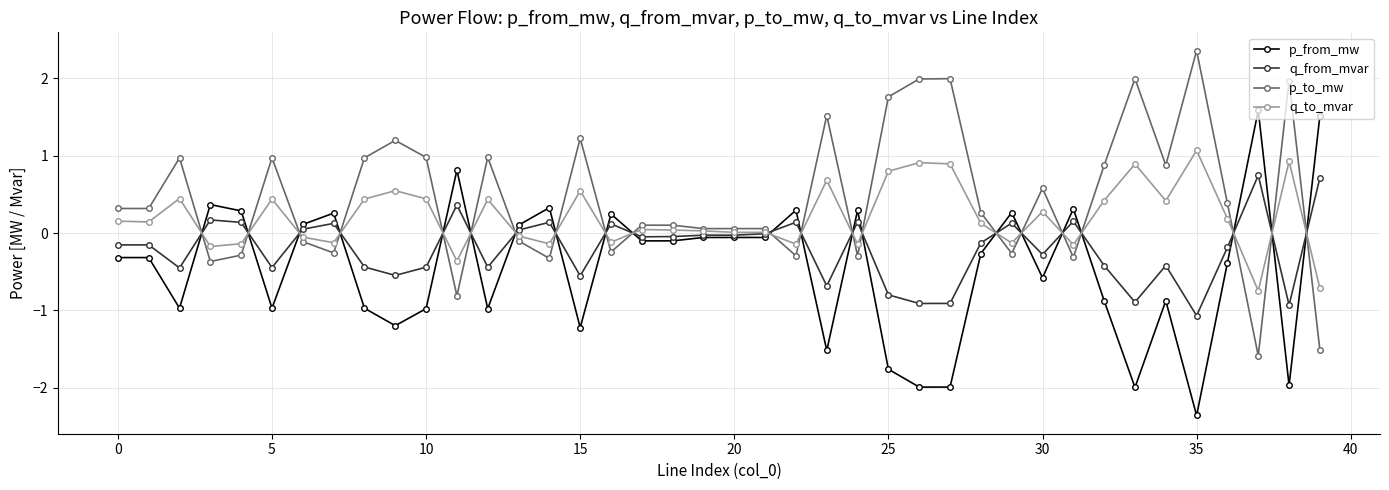

What is the value of the q_from_mvar point at the 12th from the left?

0.4